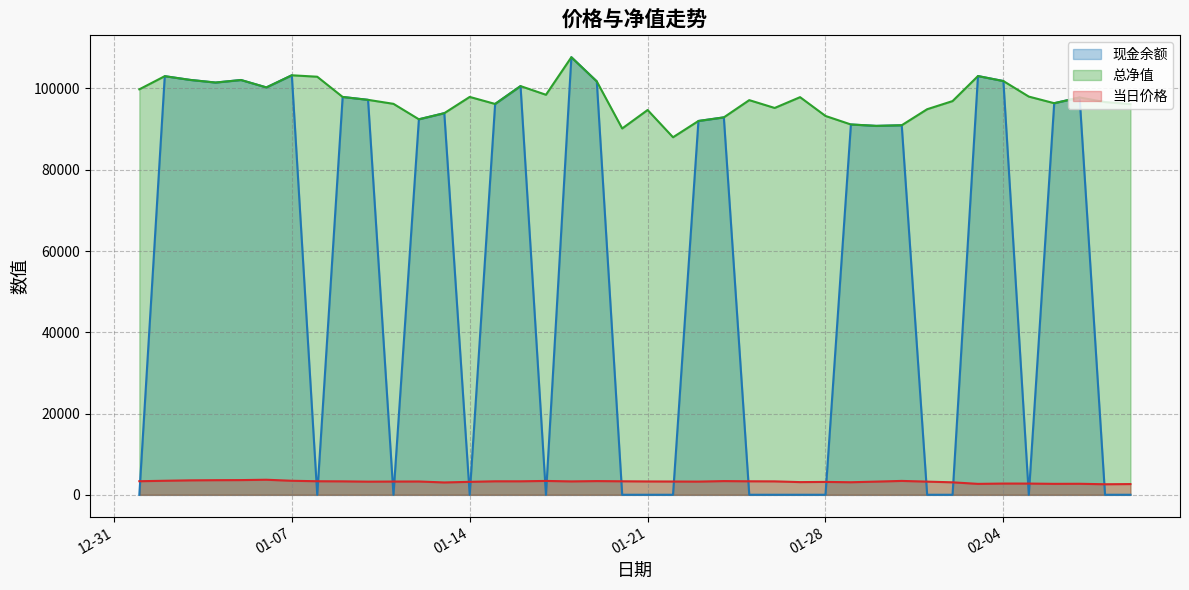

True or false: 现金余额 and 总净值 intersect in this chart.

False